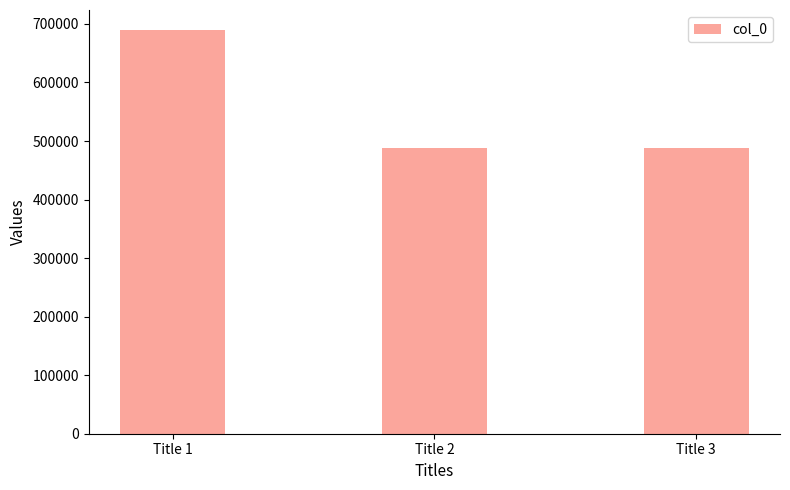

Is it true that the value at Title 3 is 195189?

False